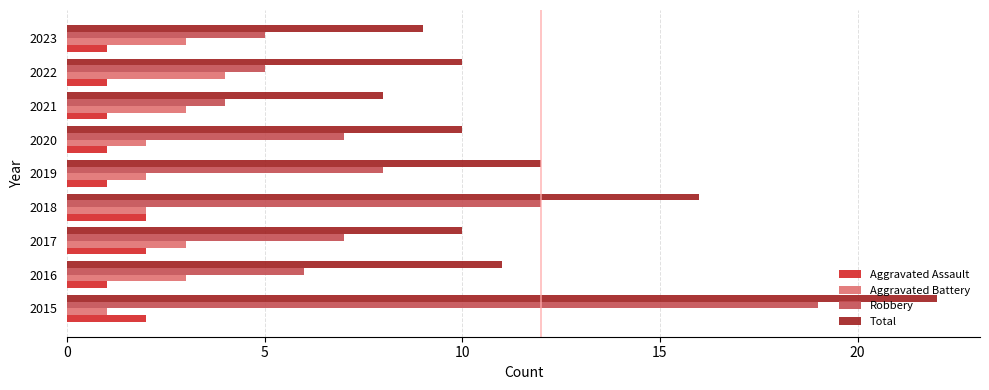

What is the spread (max minus min) of values at 2022?

9